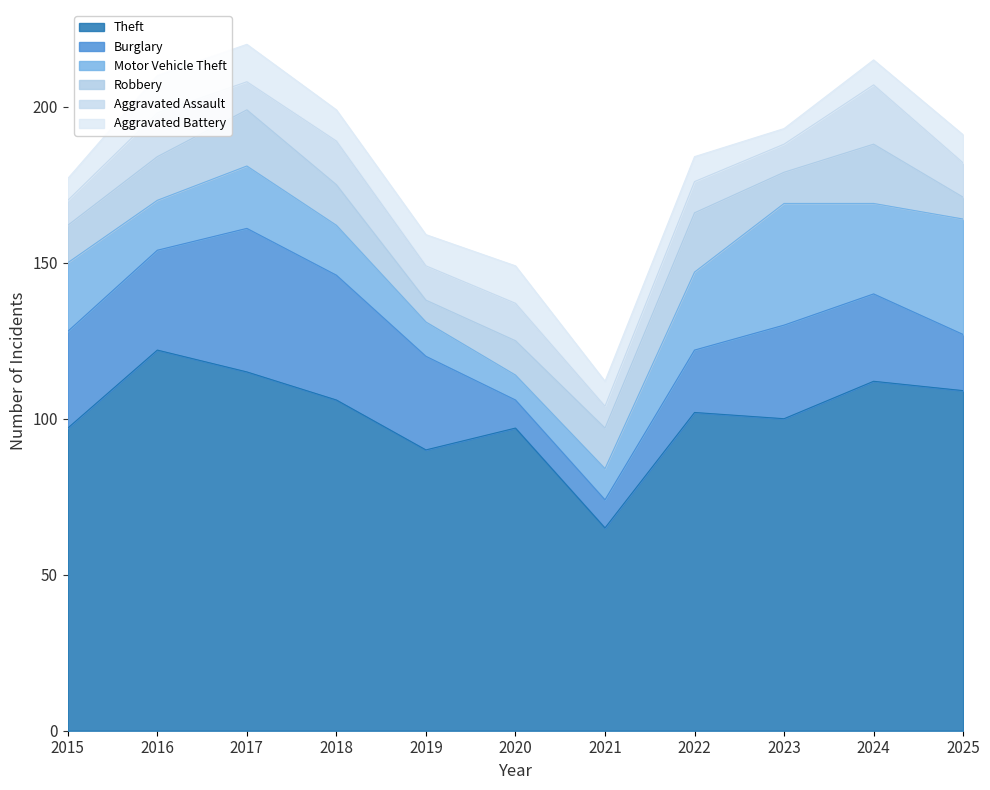

What is the maximum value for Robbery?

19